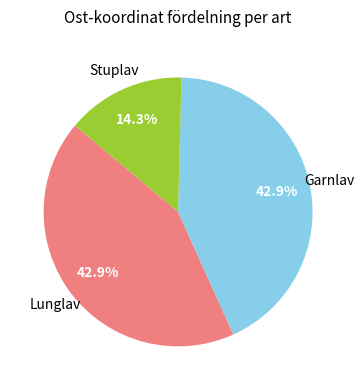

Does any single category account for the majority?

No